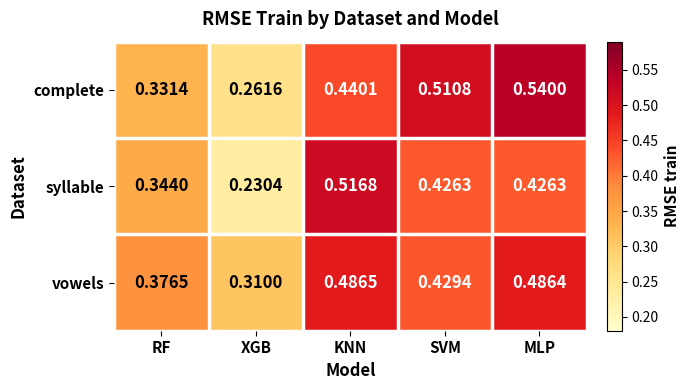

Where is syllable nearest to the value 0?

XGB